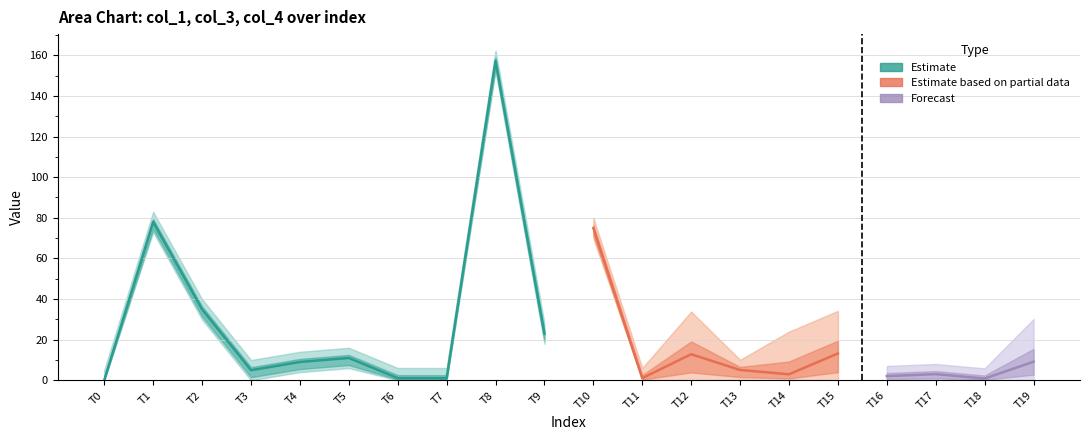

At how many categories does at least one series exceed 133?

1